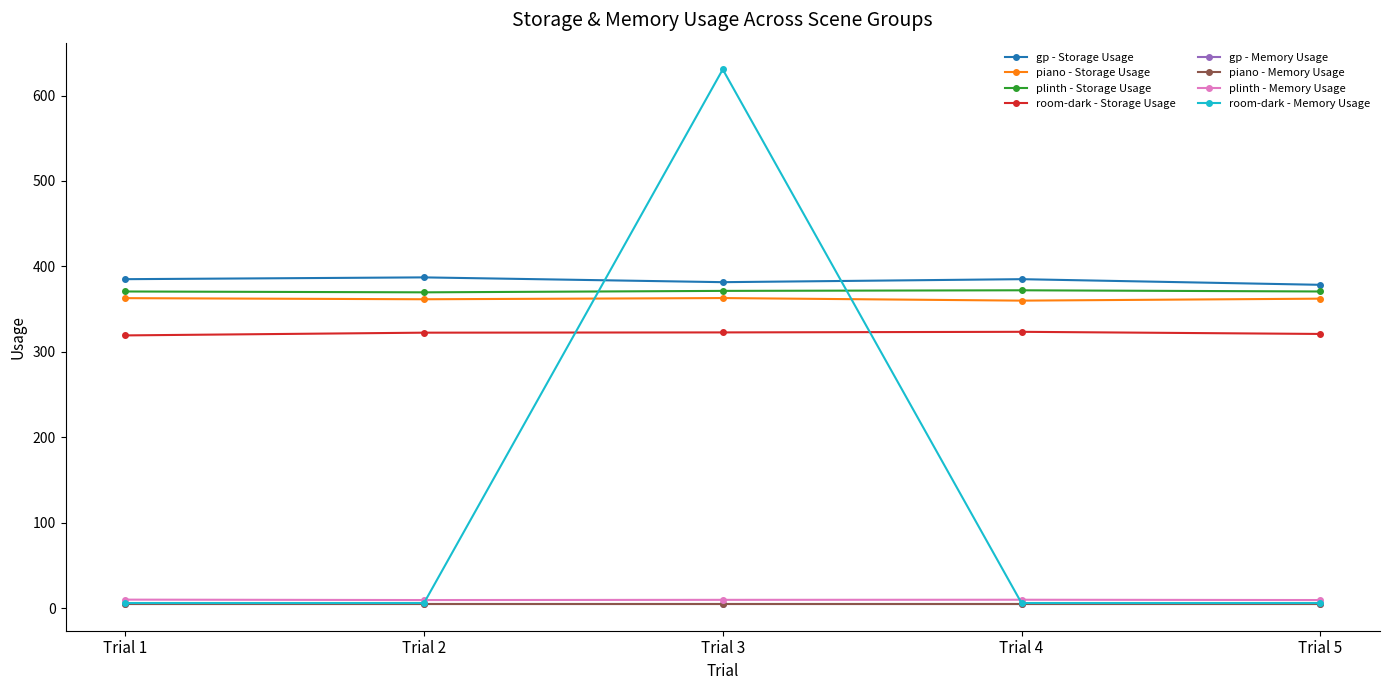

Which series has the widest spread of values?

room-dark - Memory Usage